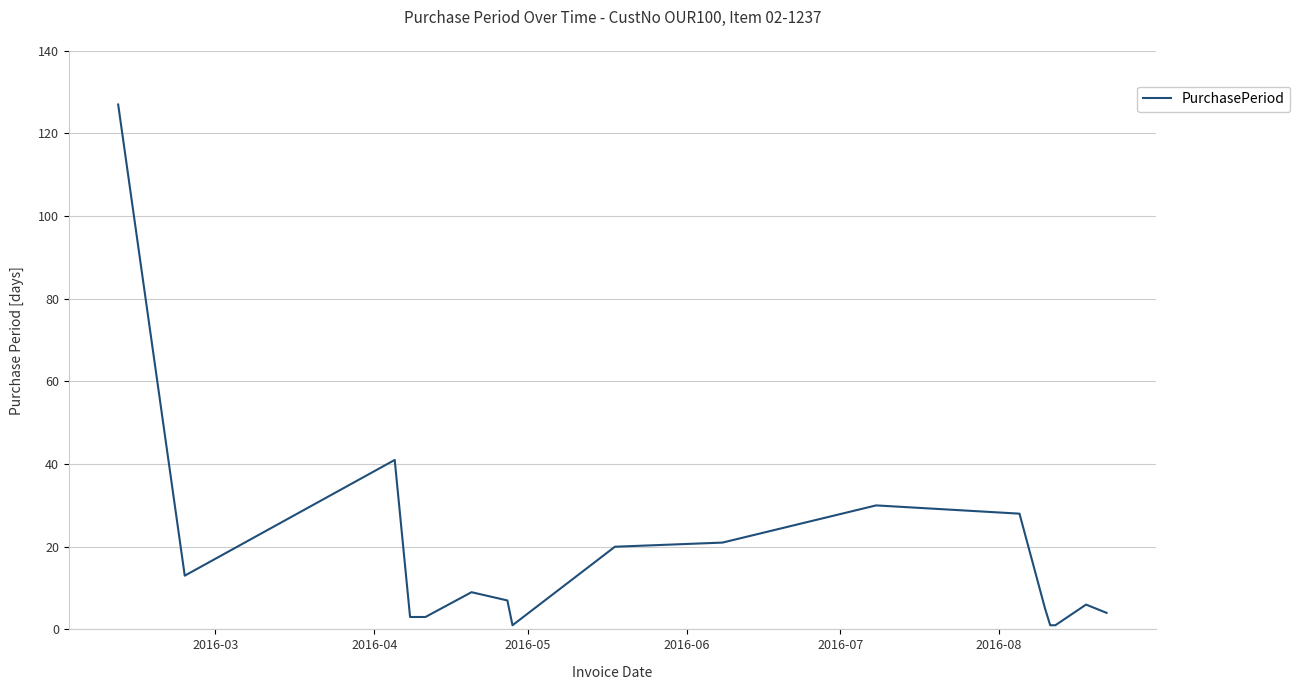

What is the difference between the maximum and minimum values?

126